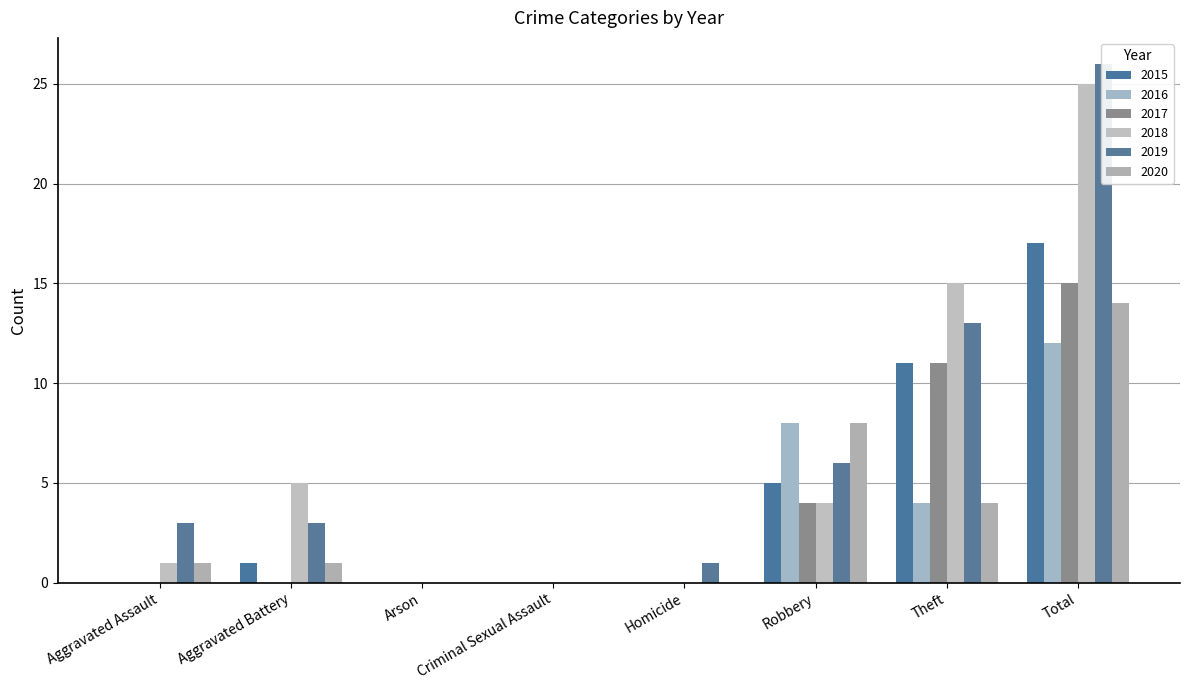

Which series has the largest total across all categories?

2019